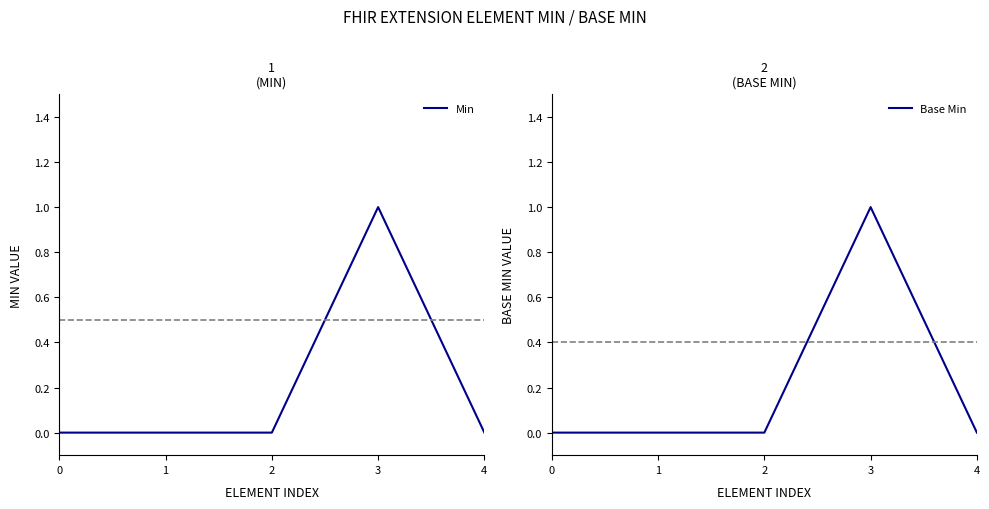

Reading left to right, what are all the values shown in this chart?

Min: 0=0	1=0	2=0	3=1	4=0
Base Min: 0=0	1=0	2=0	3=1	4=0